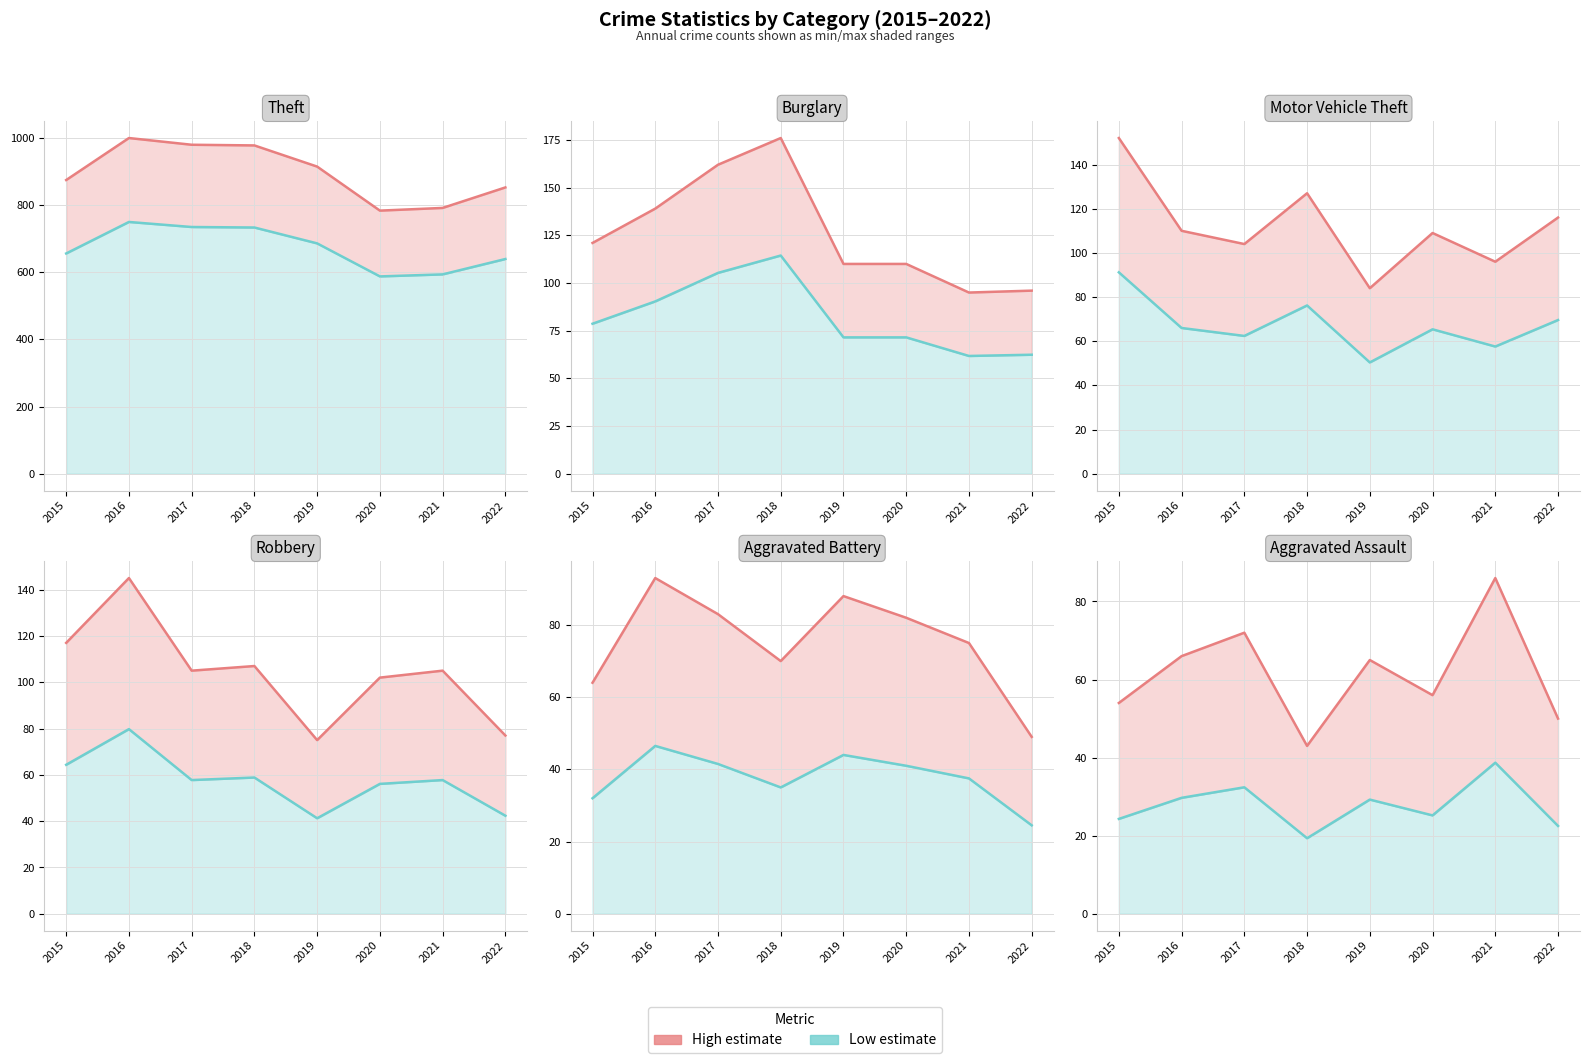

Which series changed the most between 2018 and 2022?

High estimate